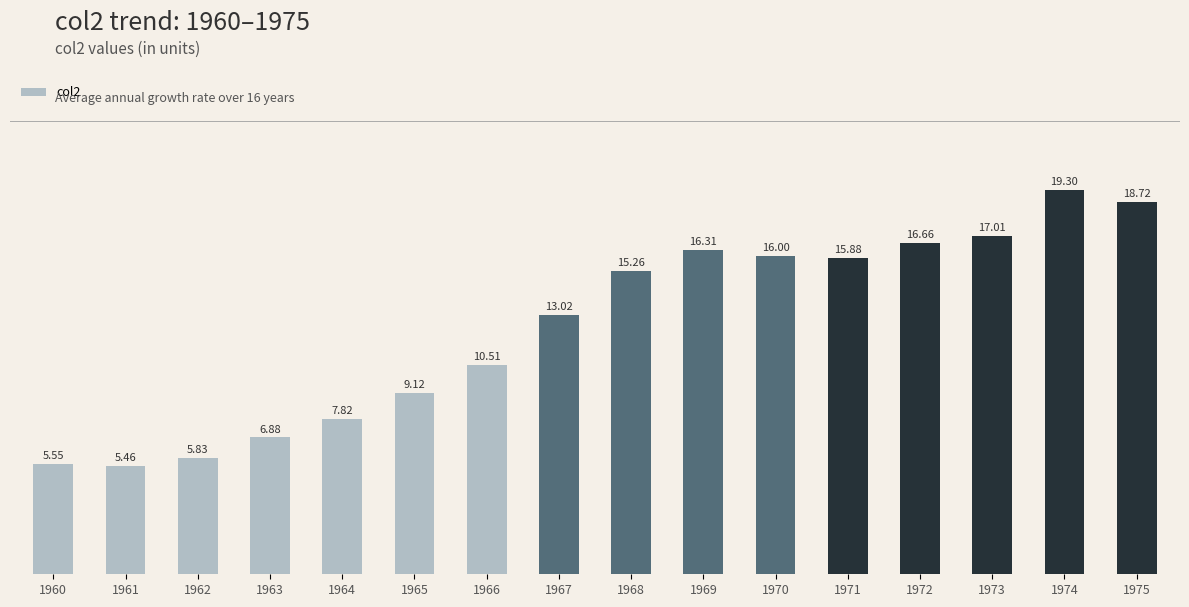

Approximately how many times larger is the value at 1972 compared to 1975?

0.9